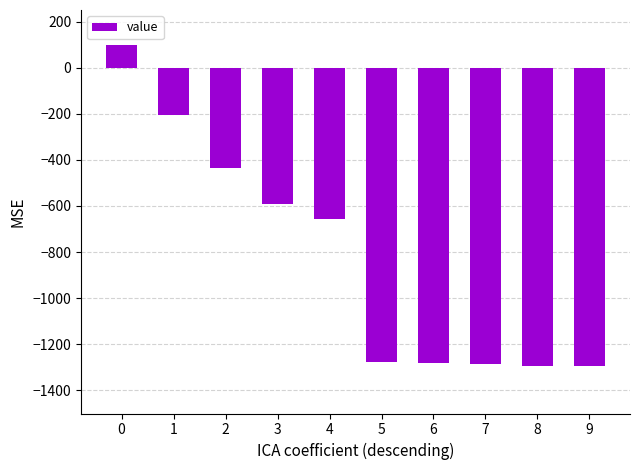

What is the change in value from 1 to 6?

-1074.5